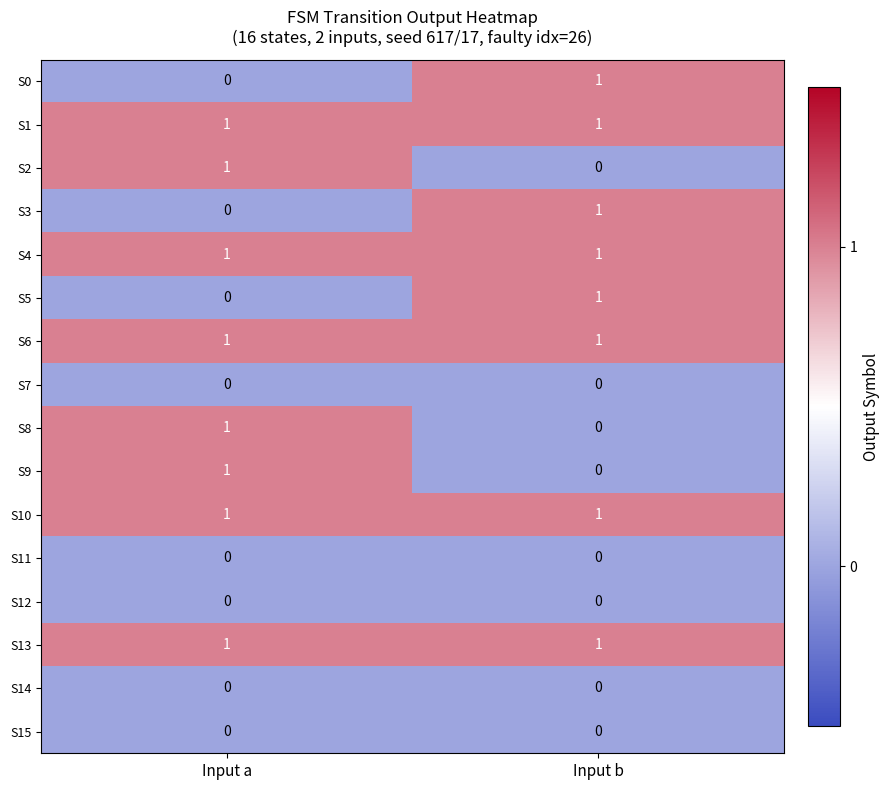

At how many categories does at least one series exceed 0?

2